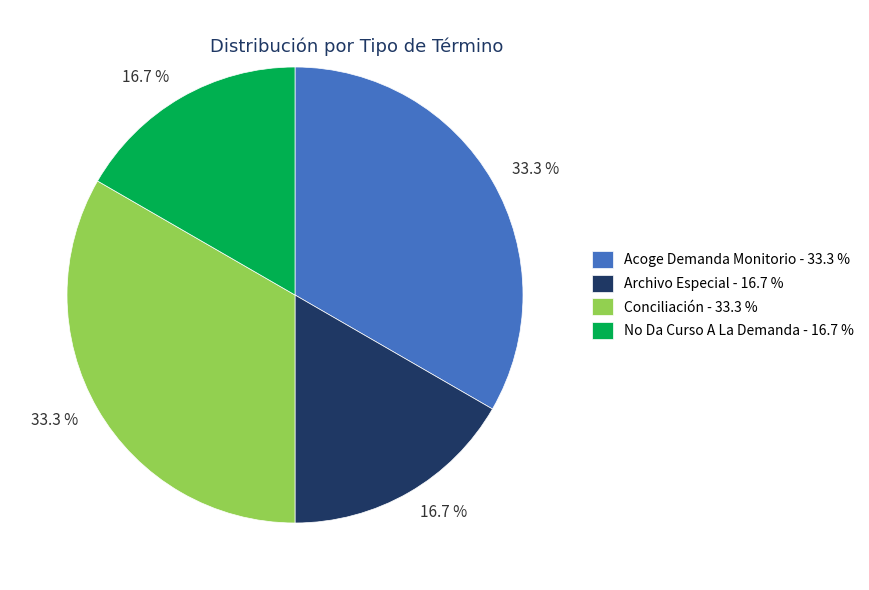

What percentage is NOT represented by Conciliación - 33.3 %?

66.7%